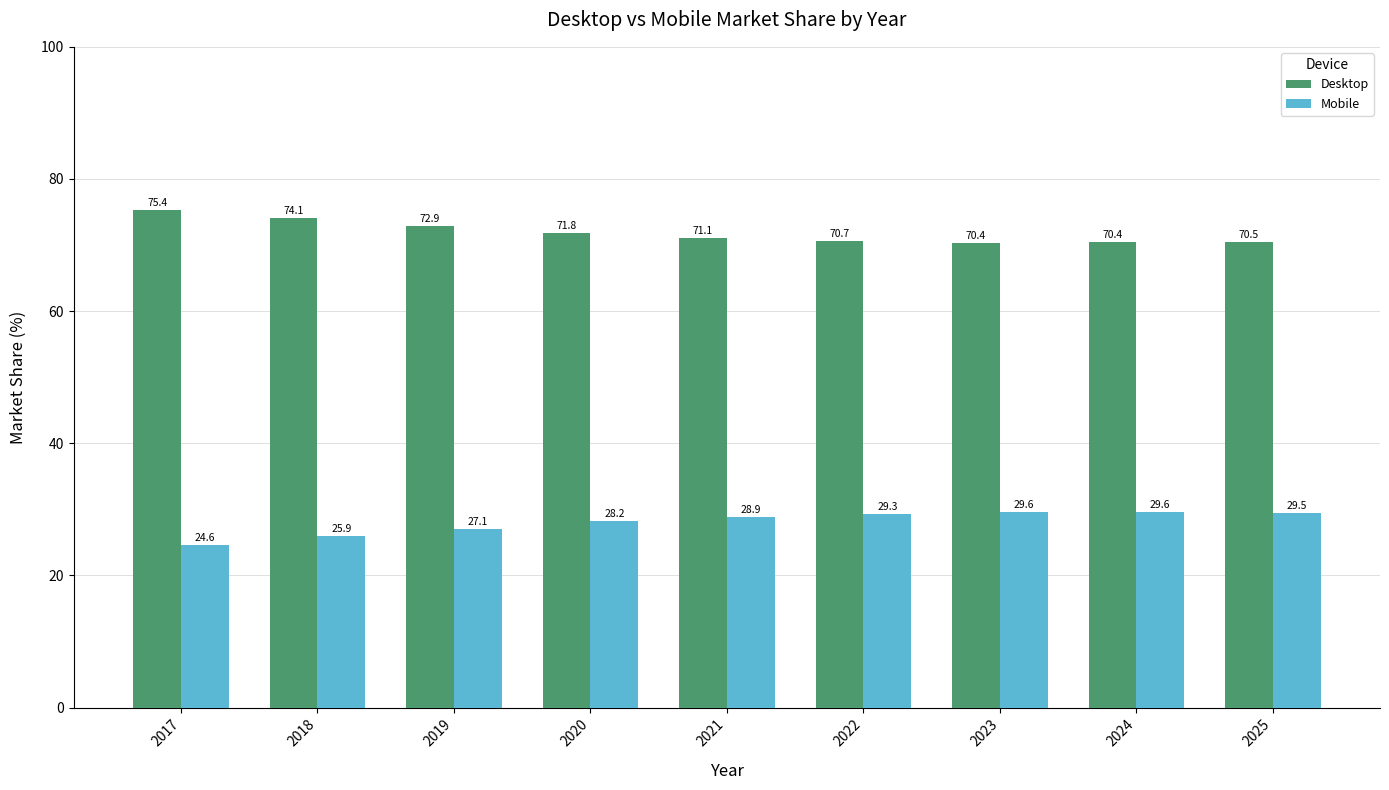

Reading left to right, extract all data points from this chart.

Desktop: 75.4	74.1	72.9	71.8	71.1	70.7	70.4	70.4	70.5
Mobile: 24.6	25.9	27.1	28.2	28.9	29.3	29.6	29.6	29.5